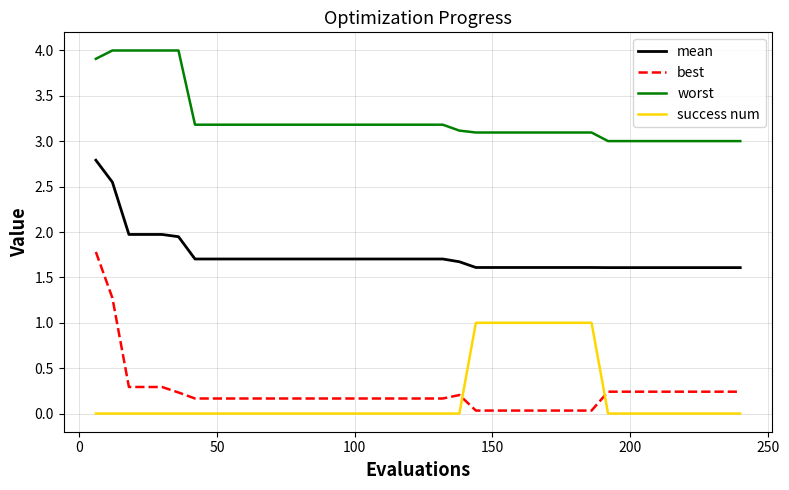

Which series has the largest range (max minus min)?

best